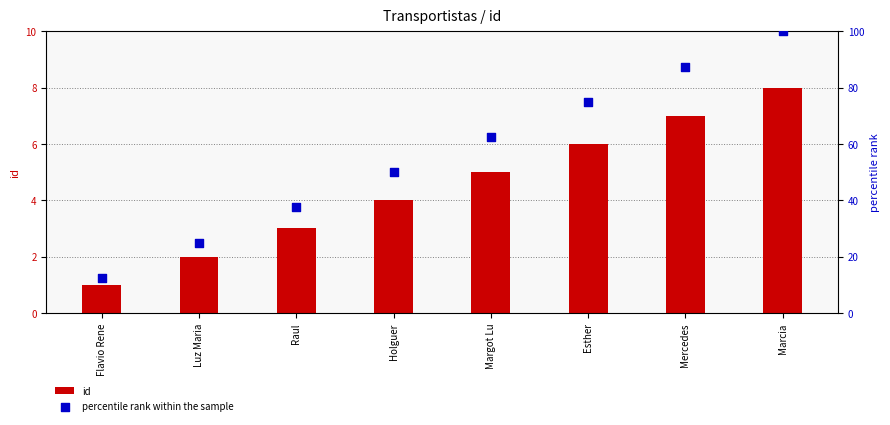

What are all the series names shown in the legend?

id, percentile rank within the sample